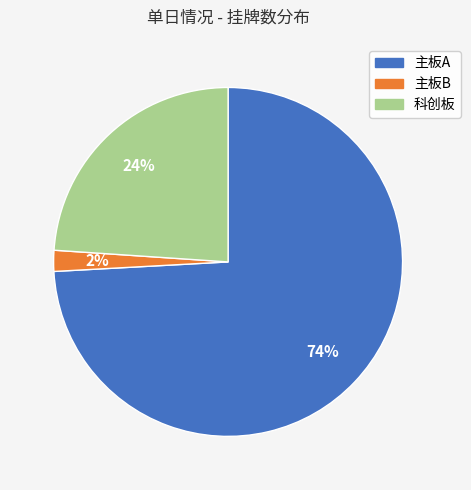

Which category has the biggest portion of the pie?

主板A